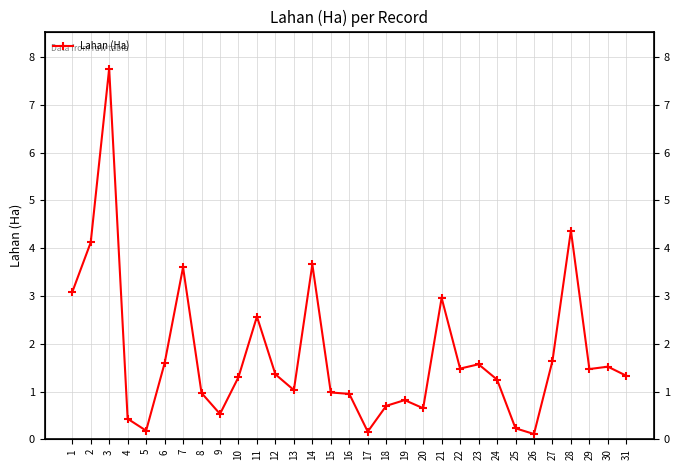

Between 4 and 18, which is larger?

18